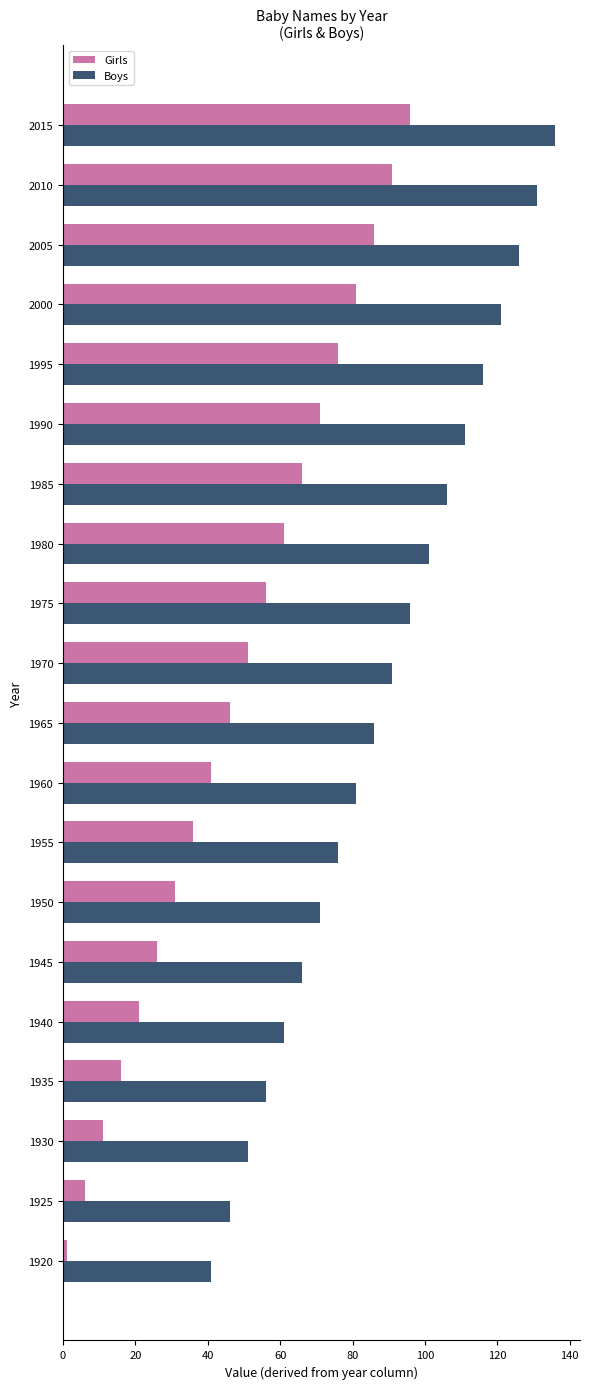

What is the minimum value shown in the chart?

1